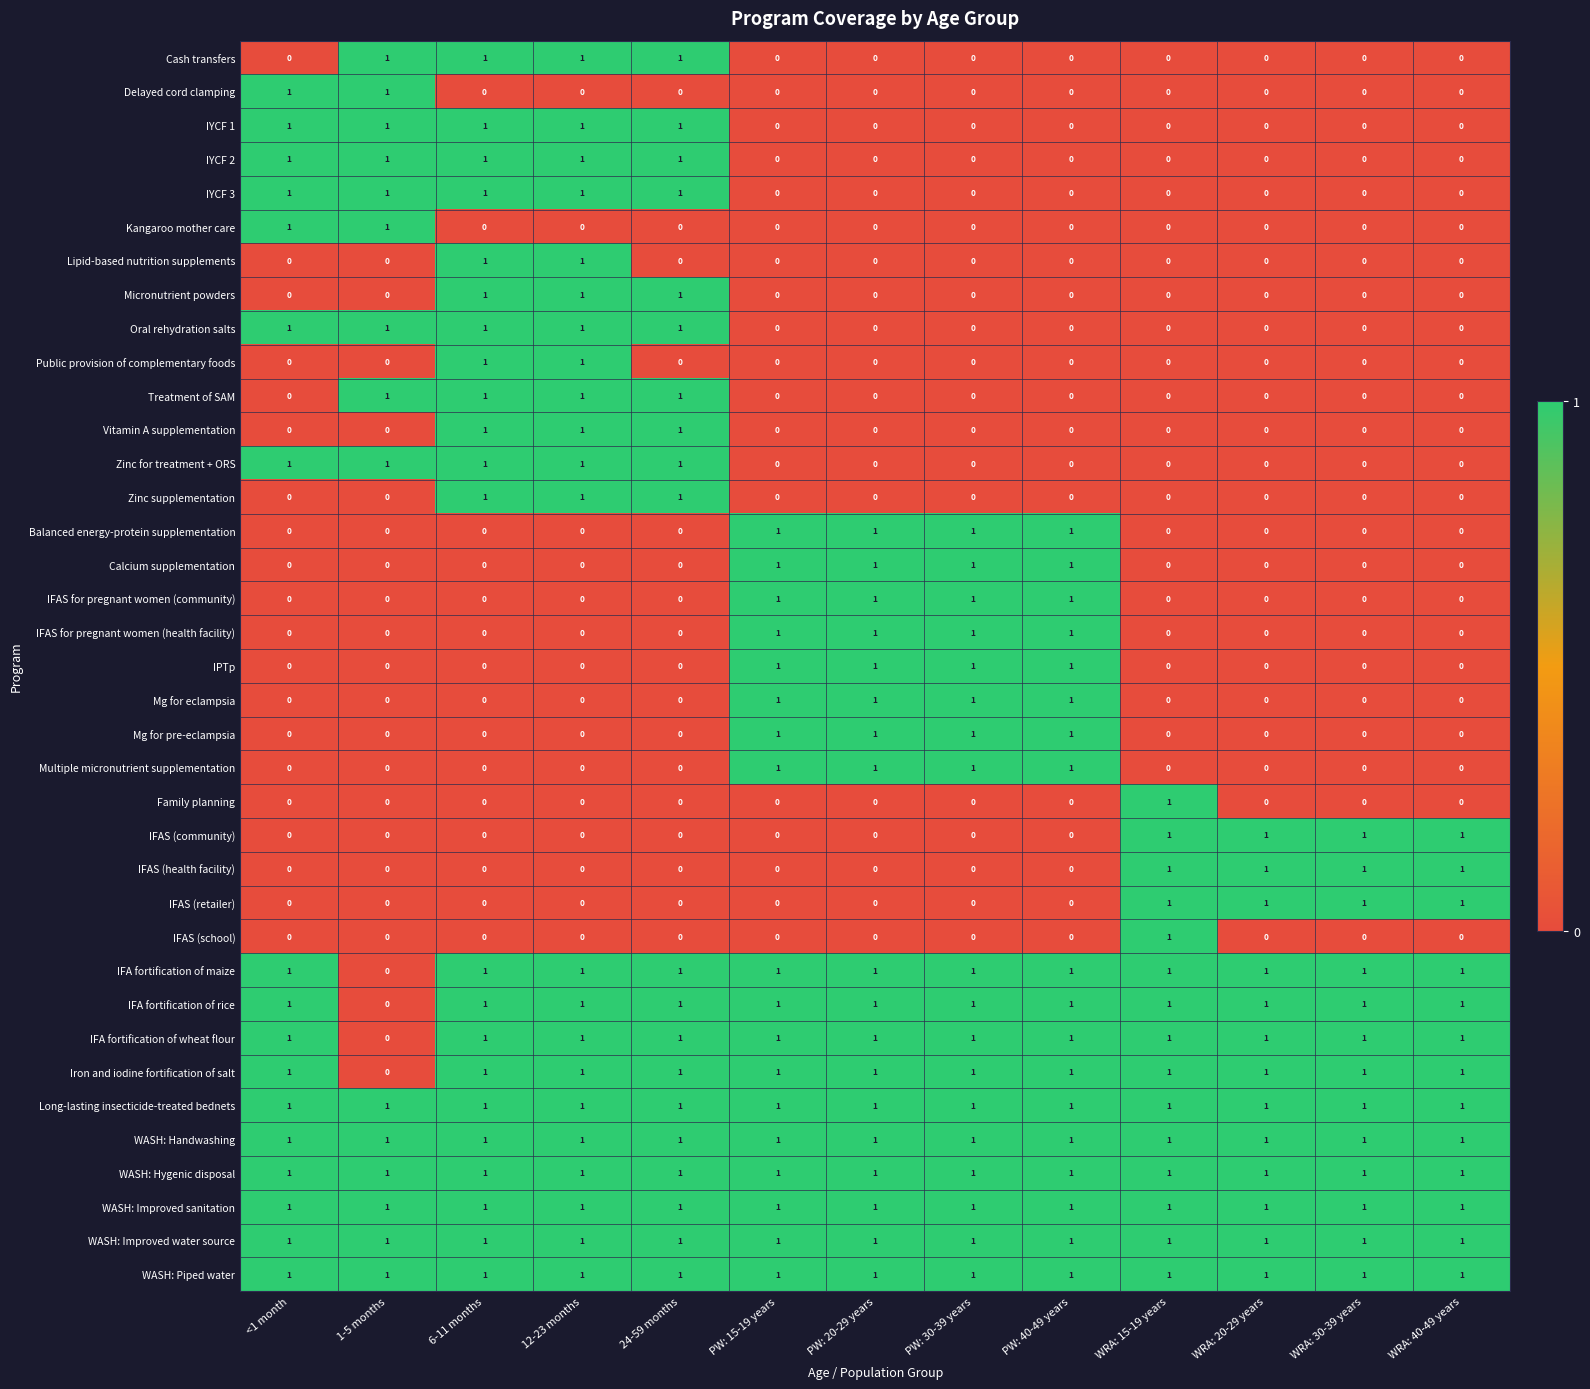

Is it true that Public provision of complementary foods equals 0 at <1 month?

True